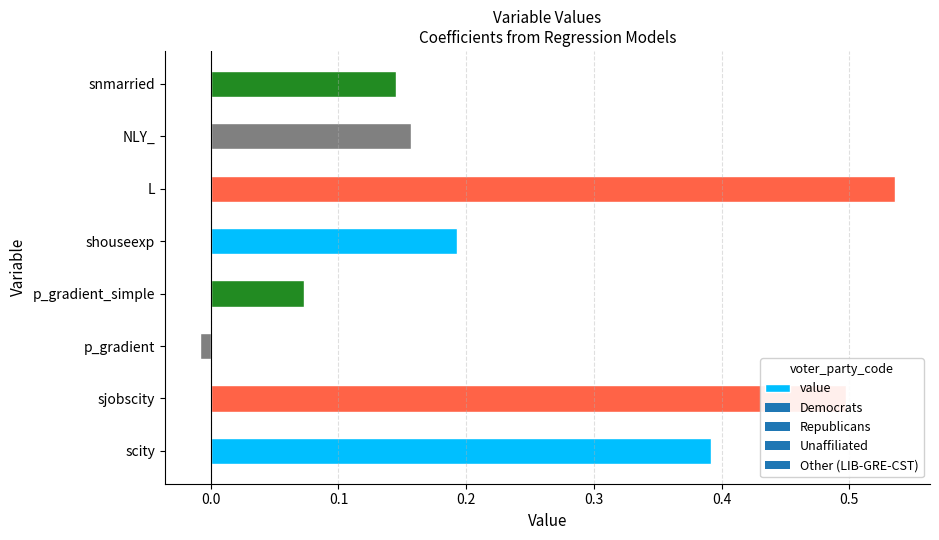

What is the sum of all values?

2.0